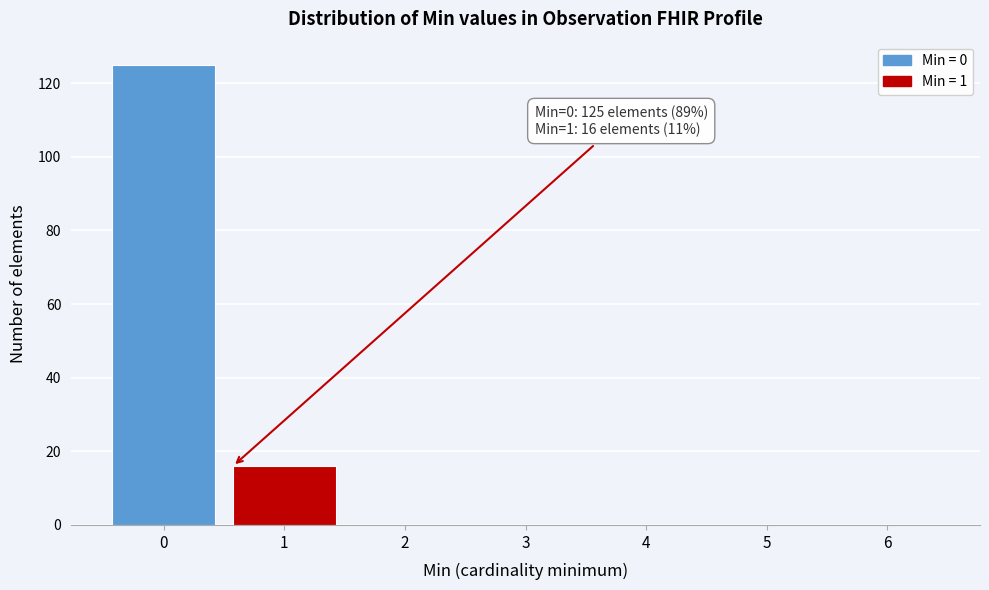

Reading left to right, what are all the values shown in this chart?

0=125	1=16	2=0	3=0	4=0	5=0	6=0